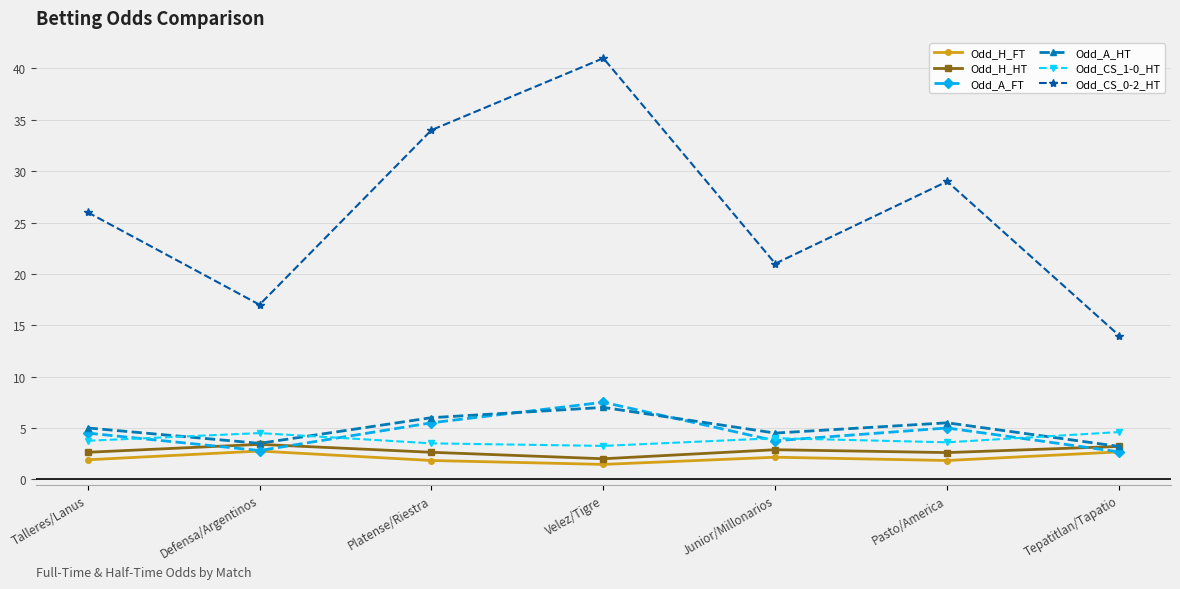

What is the sum of all Odd_A_HT values?

34.7